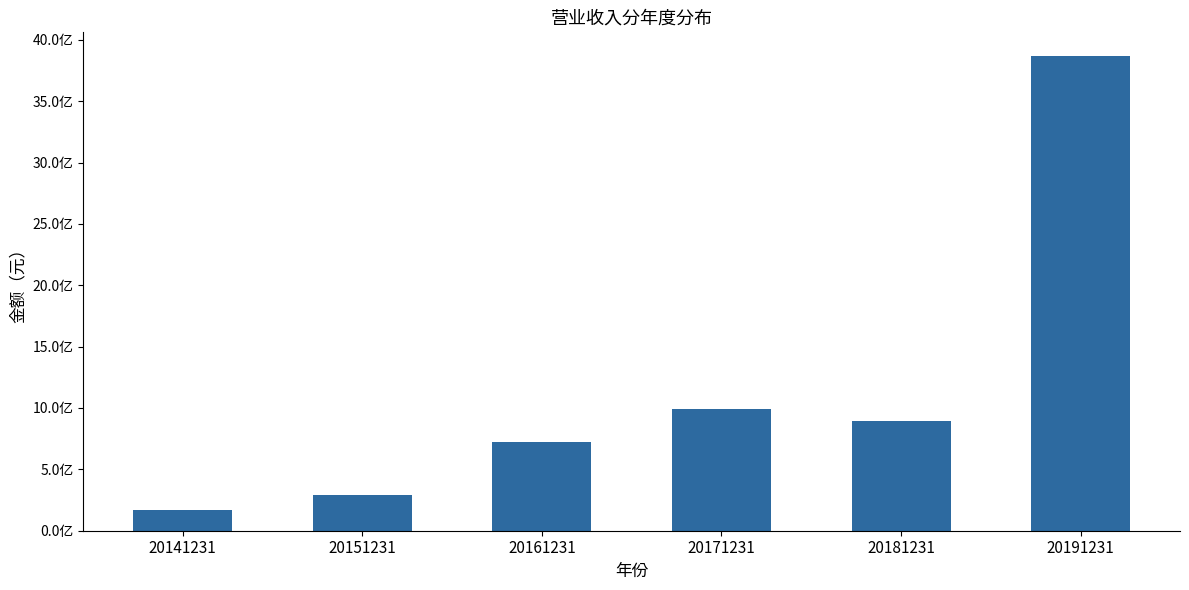

Which has a higher value, 20151231 or 20161231?

20161231